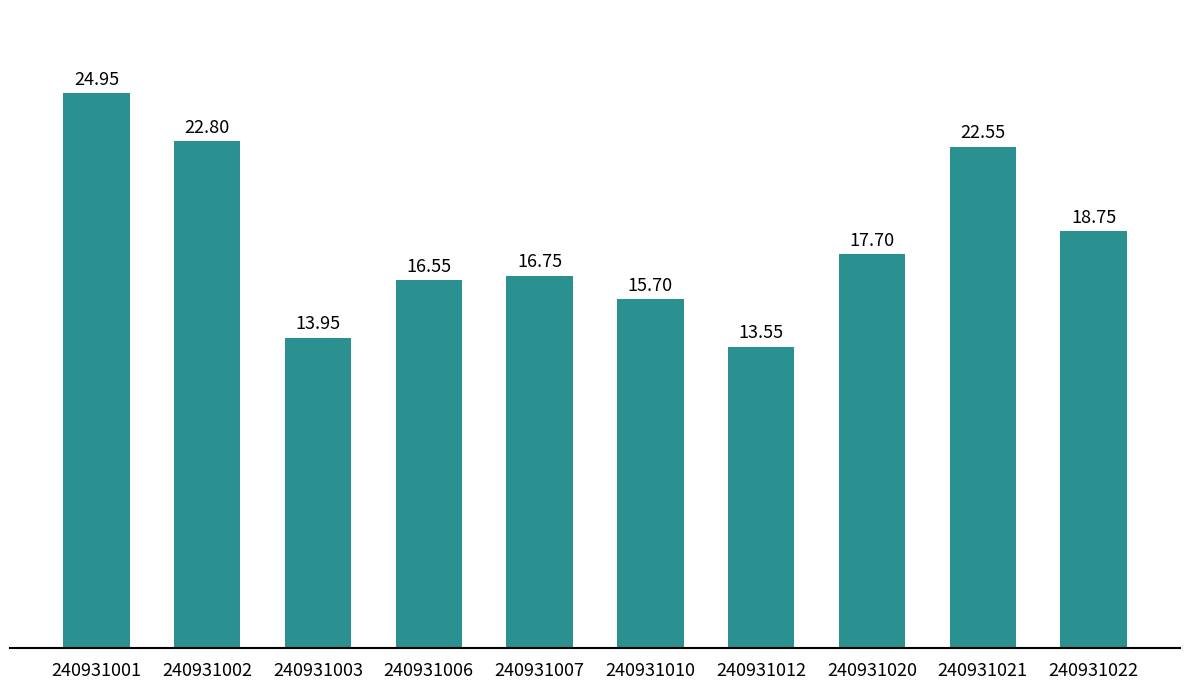

Rank the categories by value from lowest to highest.

240931012, 240931003, 240931010, 240931006, 240931007, 240931020, 240931022, 240931021, 240931002, 240931001